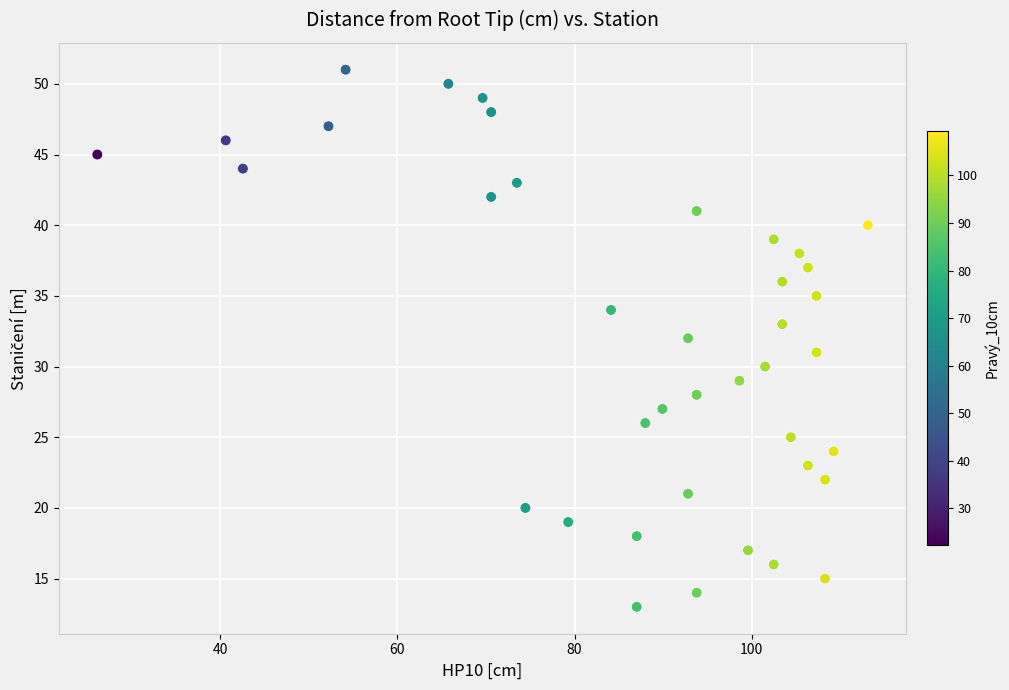

What is the range of Y values (max minus min)?

38